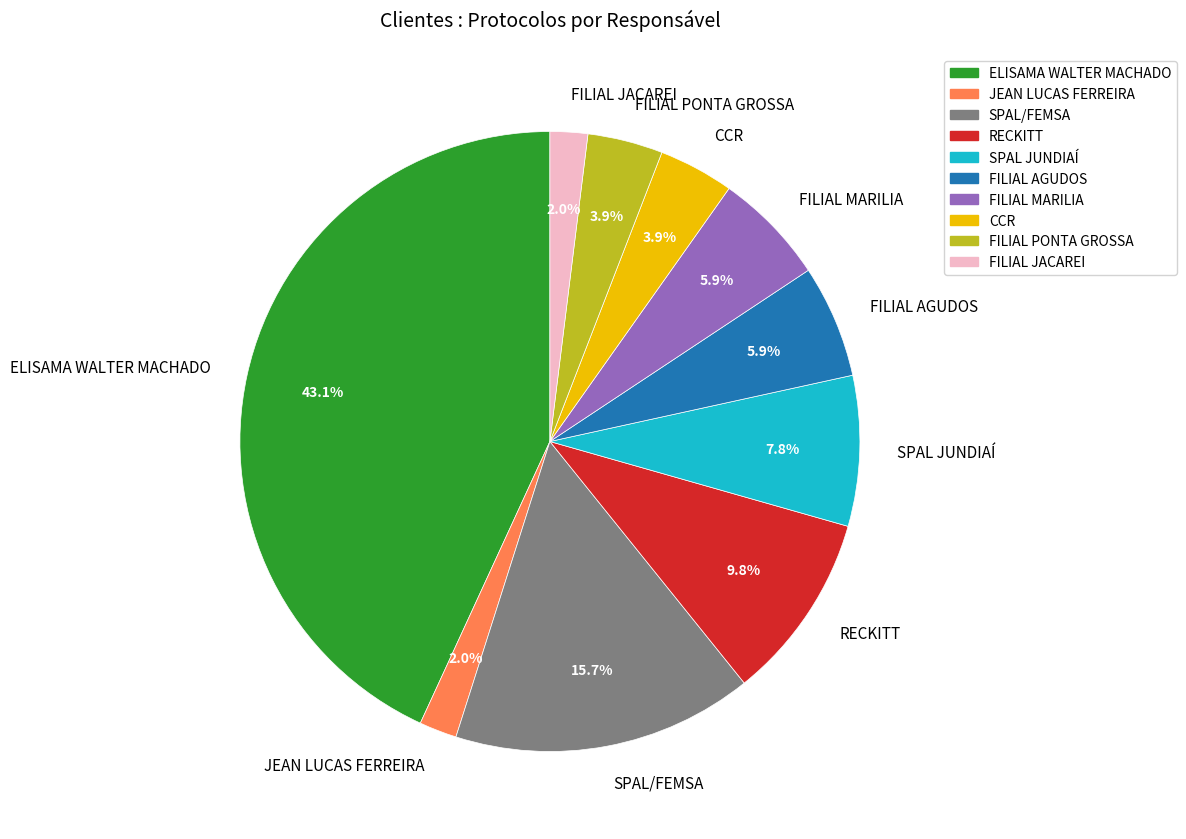

Is the sum of FILIAL JACAREI and FILIAL MARILIA greater than half?

No